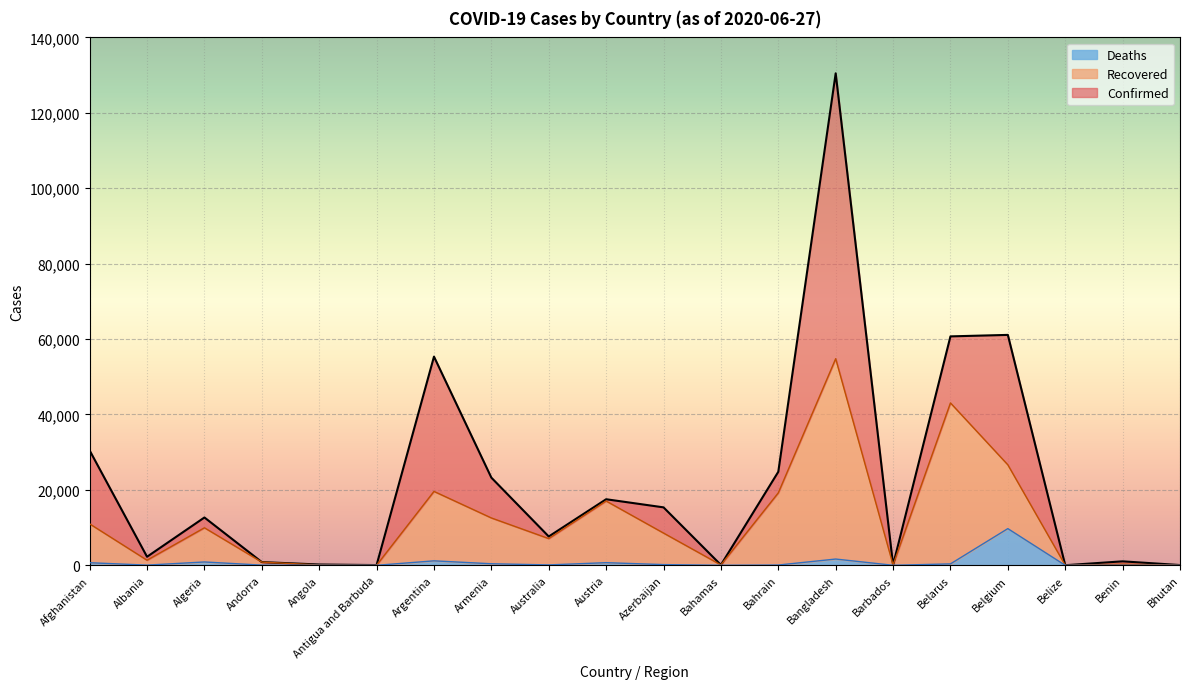

What is the total value across all series at Algeria?

12685